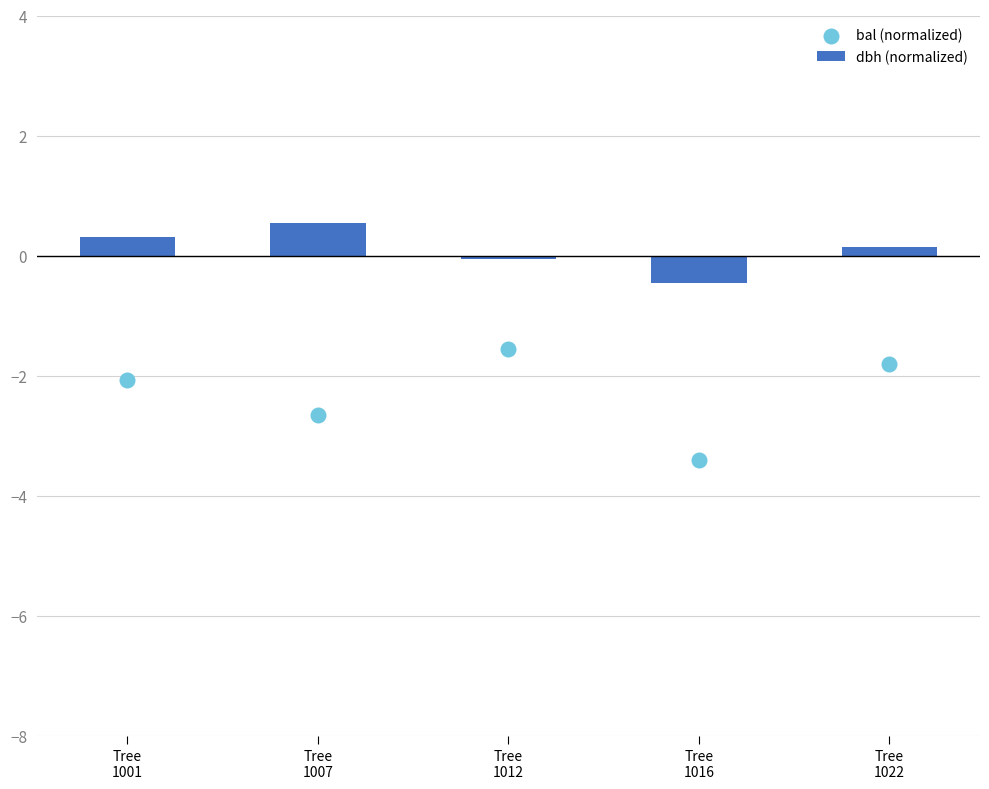

Which series has the largest total across all categories?

dbh (normalized)